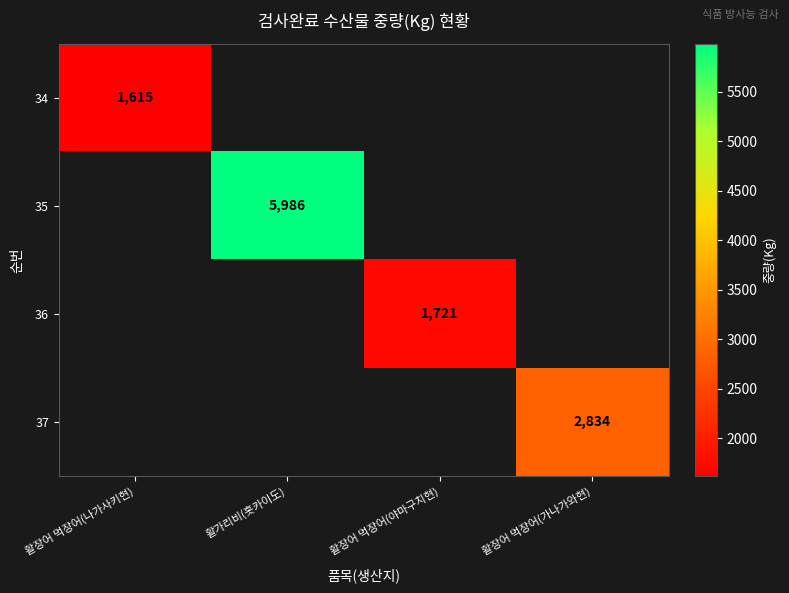

The 35 series shows 3154.3 at 활가리비(홋카이도). True or false?

False